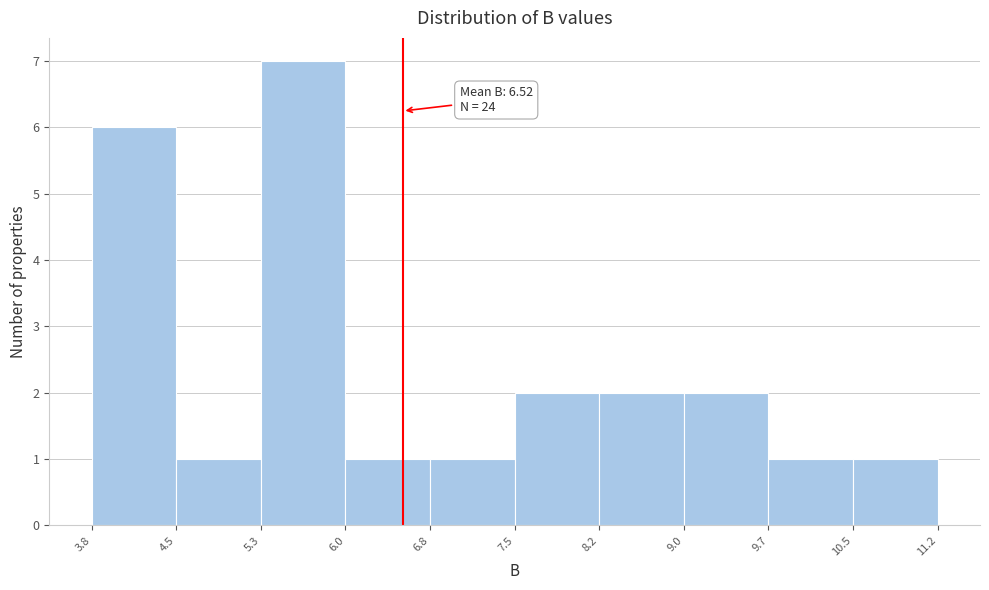

Which range on the x-axis has the tallest bar?

5.3 to 6.0